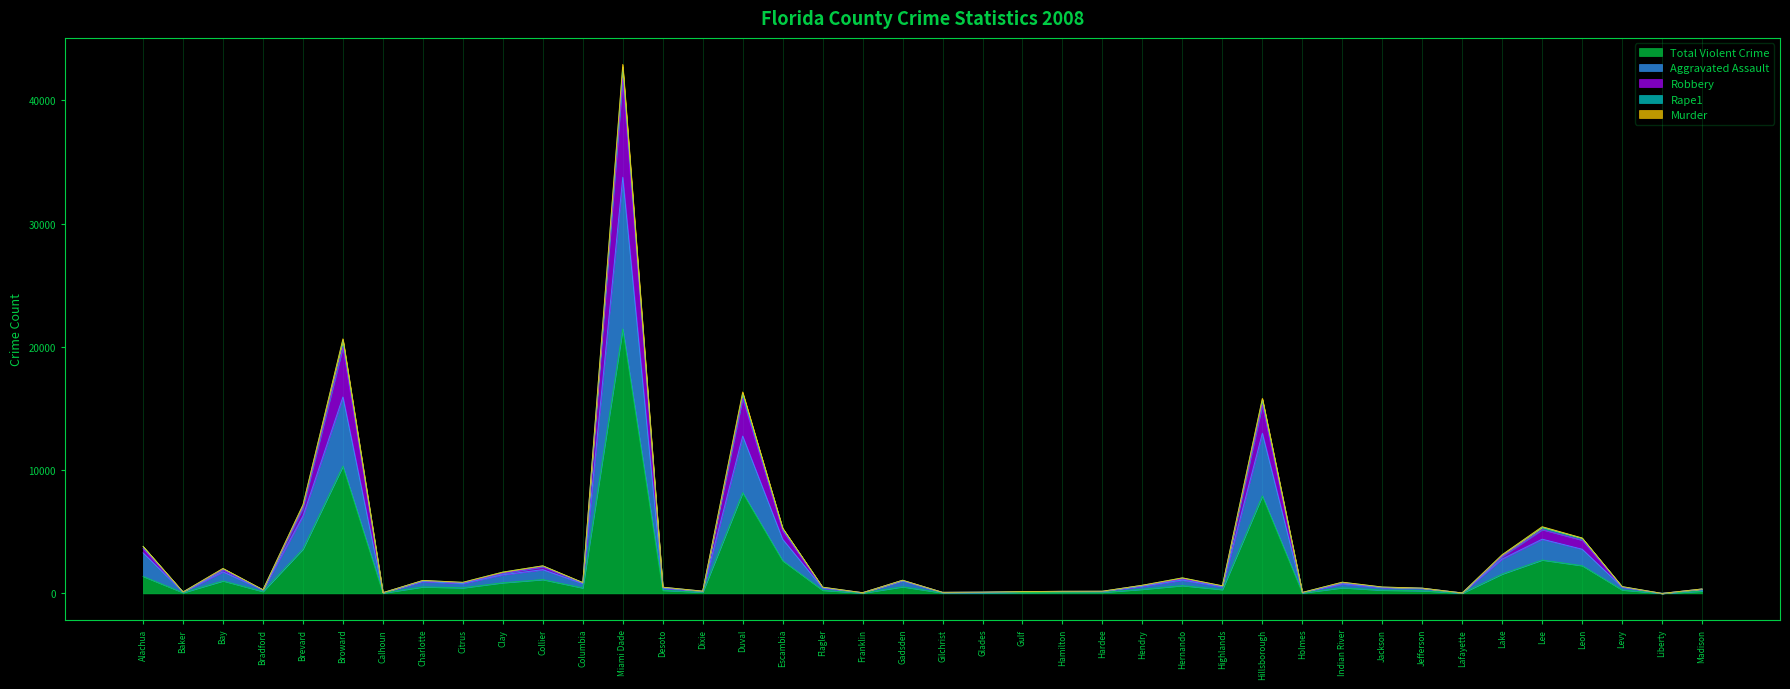

What position from the right is Alachua?

40